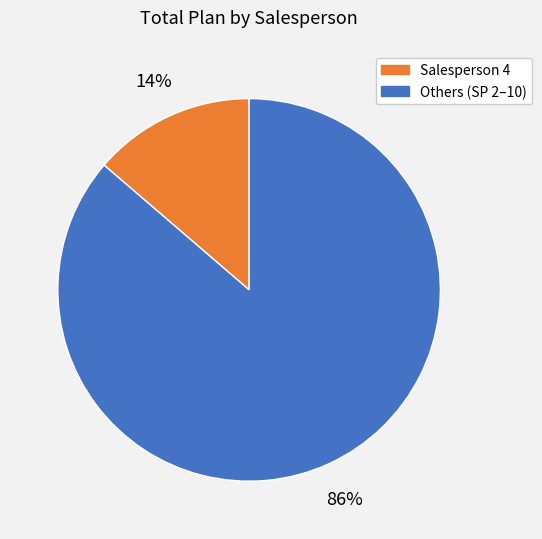

What is the largest slice in the pie chart?

Others (SP 2–10)